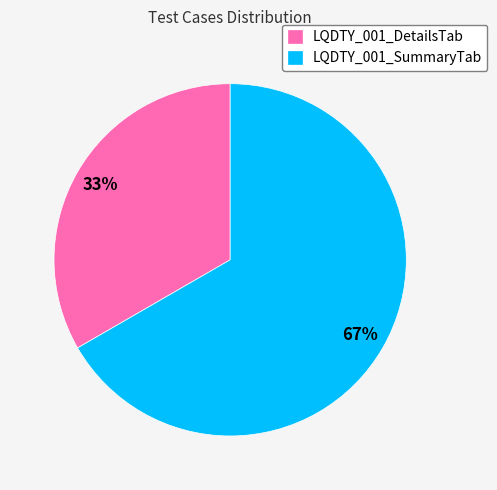

Rank the categories by value from lowest to highest.

LQDTY_001_DetailsTab, LQDTY_001_SummaryTab